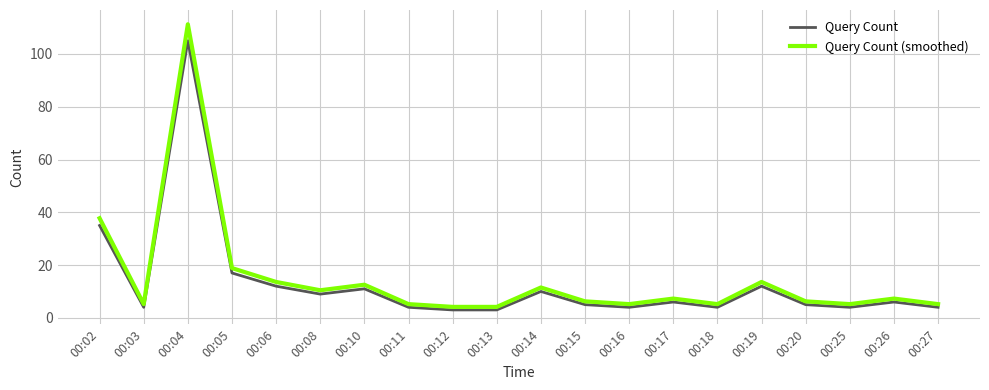

Where is Query Count (smoothed) nearest to the value 57?

00:02